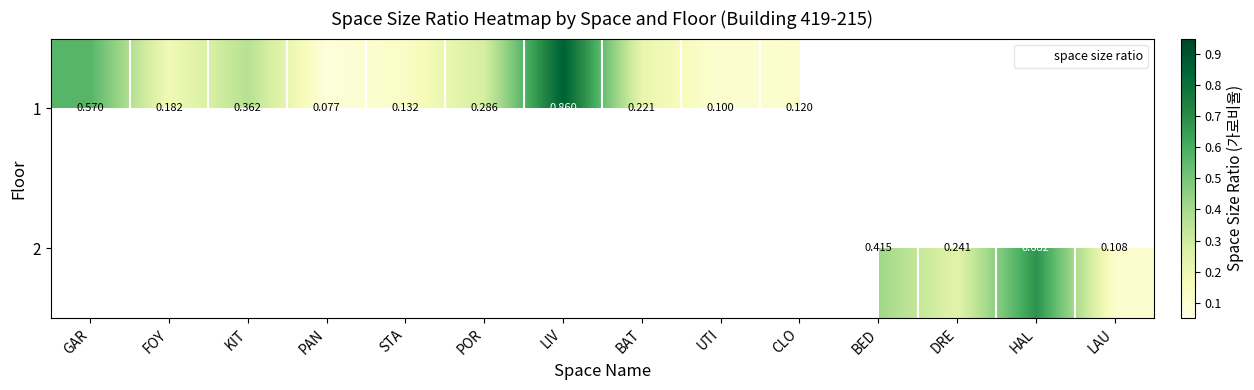

What is the difference between the maximum and minimum values in the 1 series?

0.8